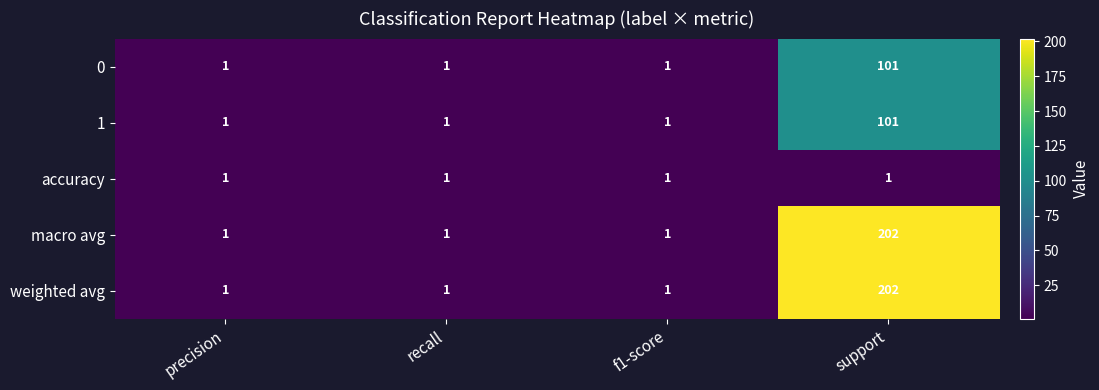

What is the total value across all series at recall?

5